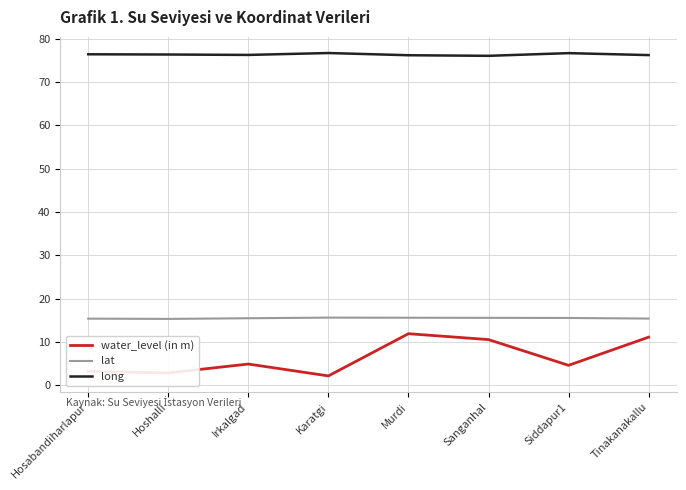

What is the minimum value for long?

76.0